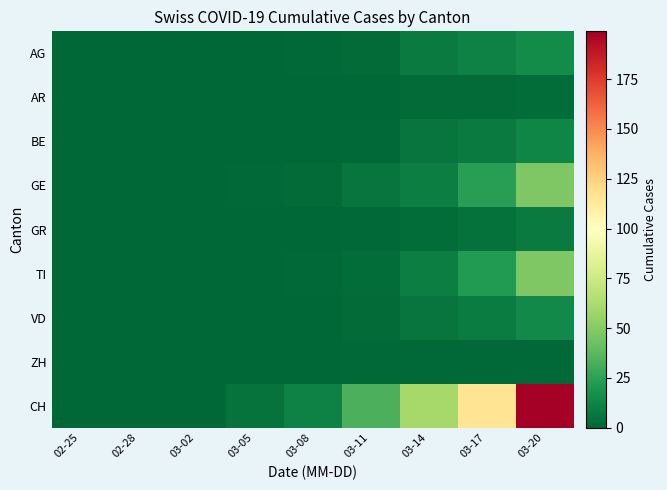

Which series changed the most between 02-28 and 03-11?

CH